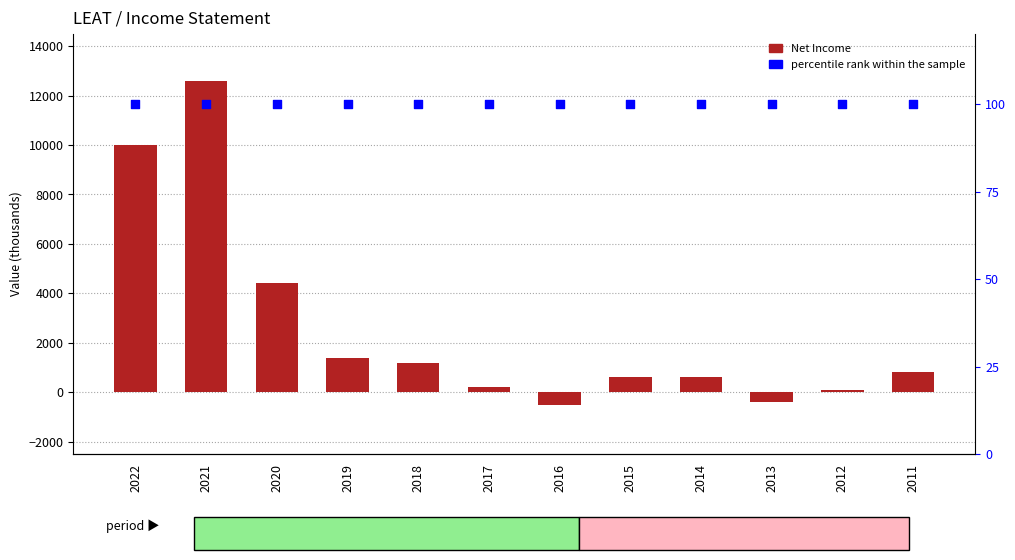

Which series contains the lowest Y value?

Net Income